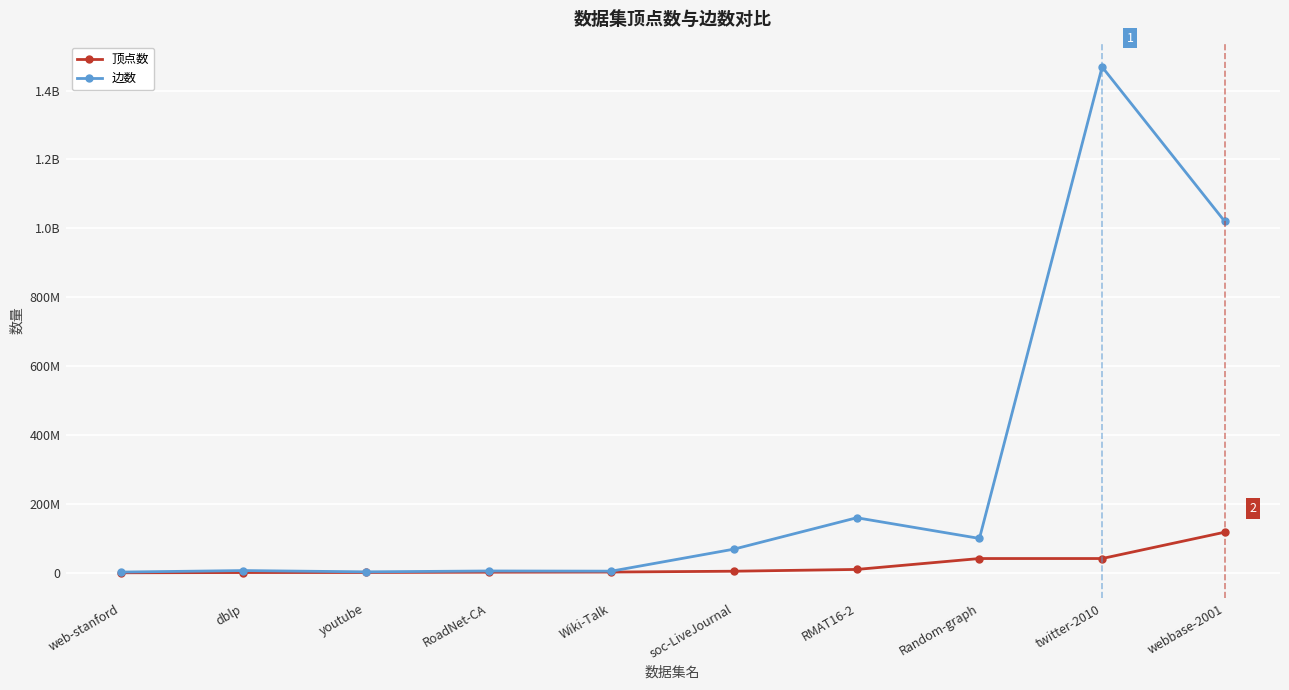

What is the label of the 6th point from the right?

Wiki-Talk